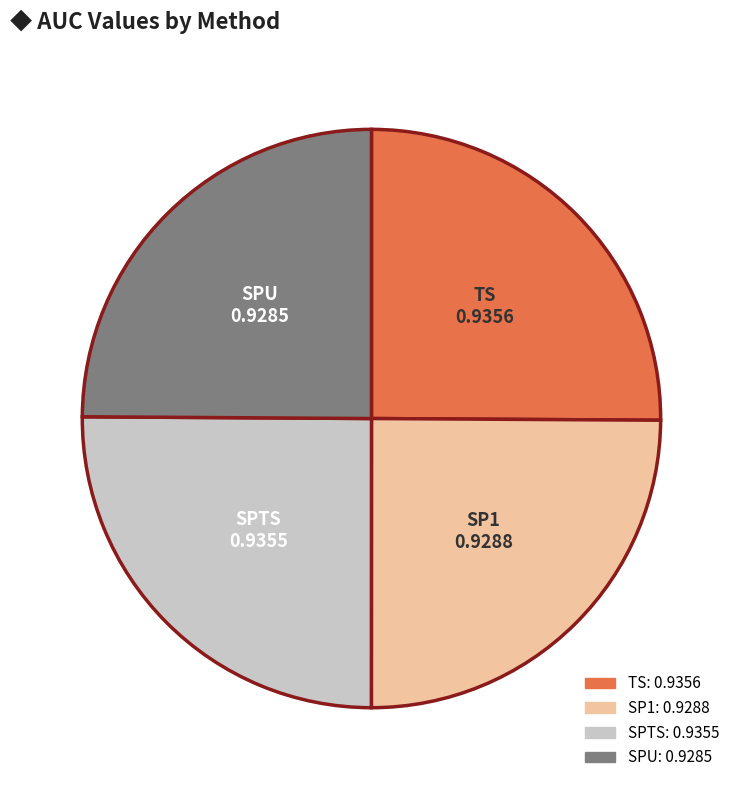

Is there a majority slice in this chart?

No